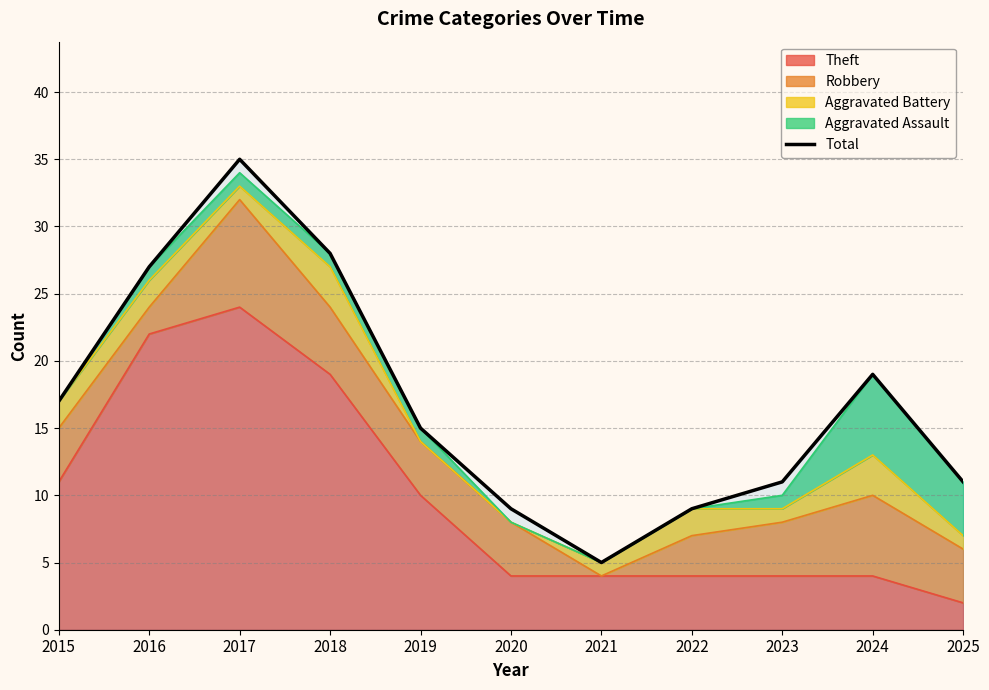

Reading right to left, extract all data points from this chart.

11	19	11	9	5	9	15	28	35	27	17